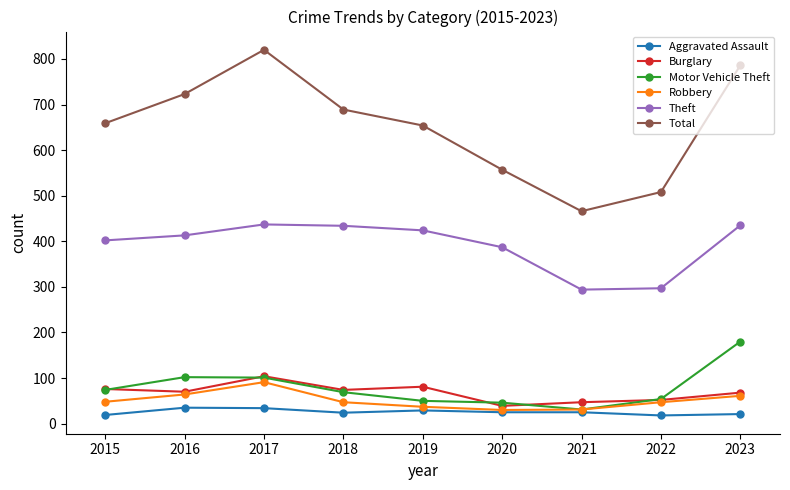

Which series has the largest total across all categories?

Total